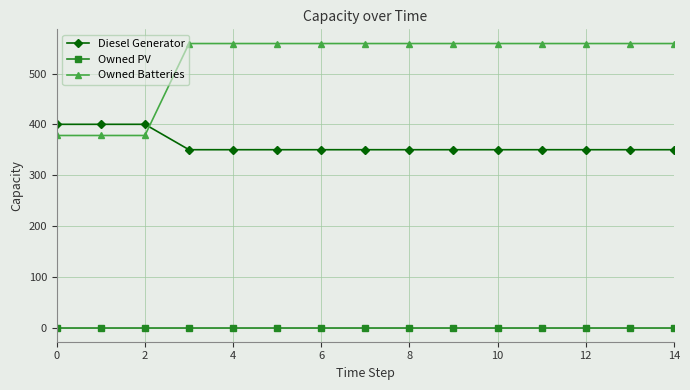

What is the lowest value of the Owned Batteries series?

378